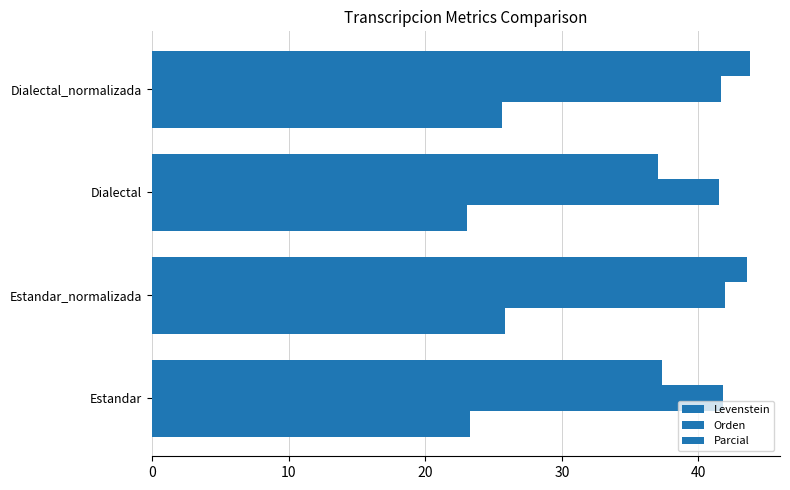

Reading left to right, list all the values displayed in this chart.

Levenstein: 23.3	25.8	23.0	25.6
Orden: 41.8	41.9	41.5	41.7
Parcial: 37.4	43.6	37.1	43.8